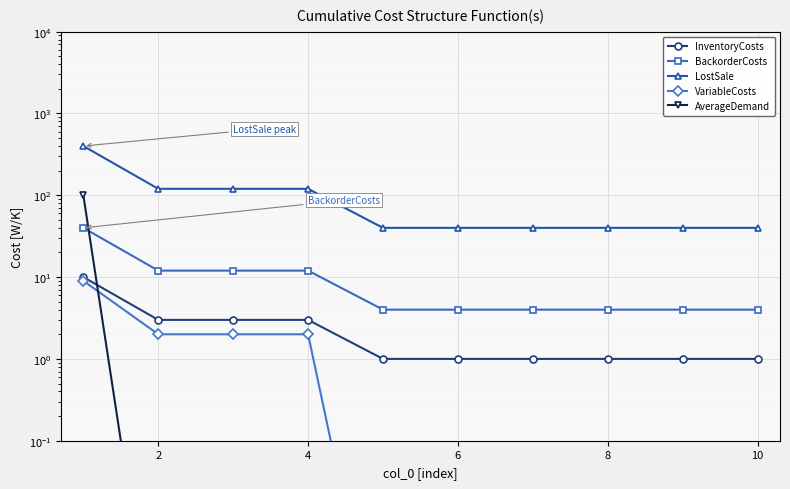

What are all the series names shown in the legend?

InventoryCosts, BackorderCosts, LostSale, VariableCosts, AverageDemand